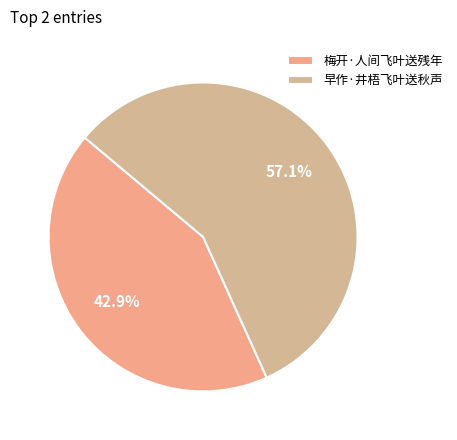

To the nearest percent, what is the combined percentage of 梅开·人间飞叶送残年 and 早作·井梧飞叶送秋声?

100%